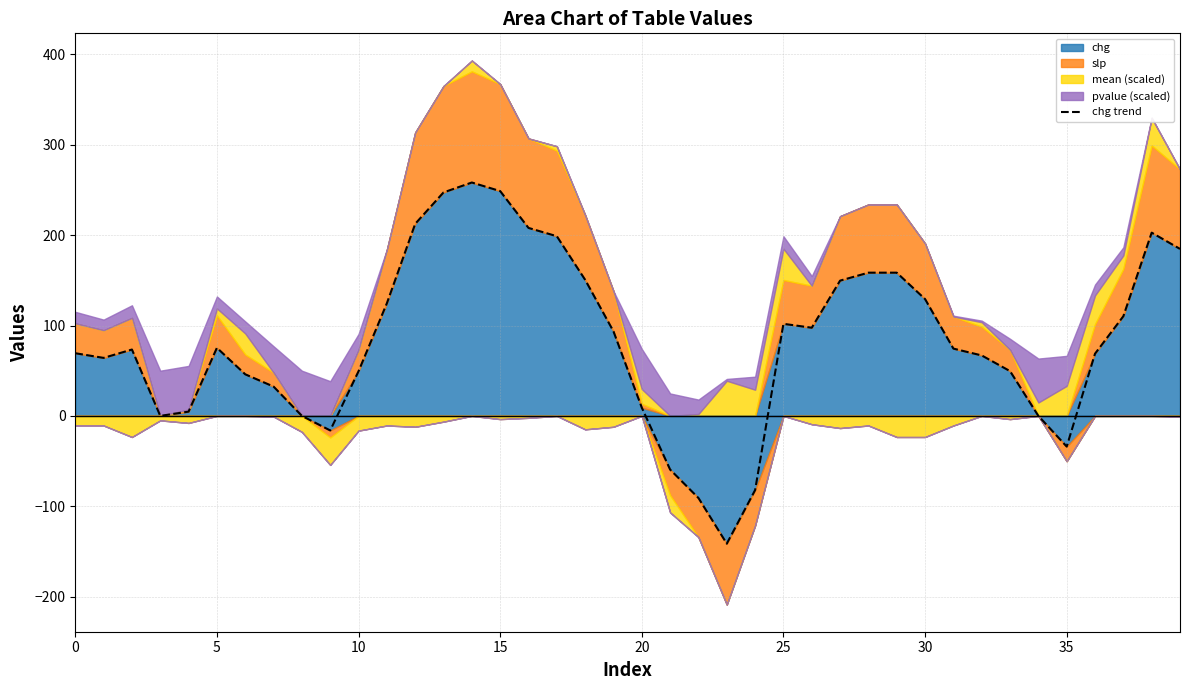

How many interior local valleys (lower than both neighbors) does the data have?

6